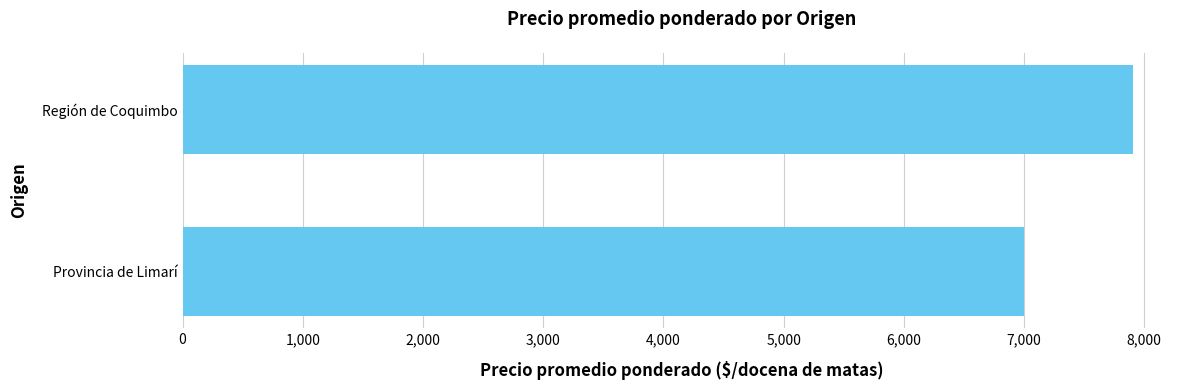

The value at Región de Coquimbo is 2011. True or false?

False